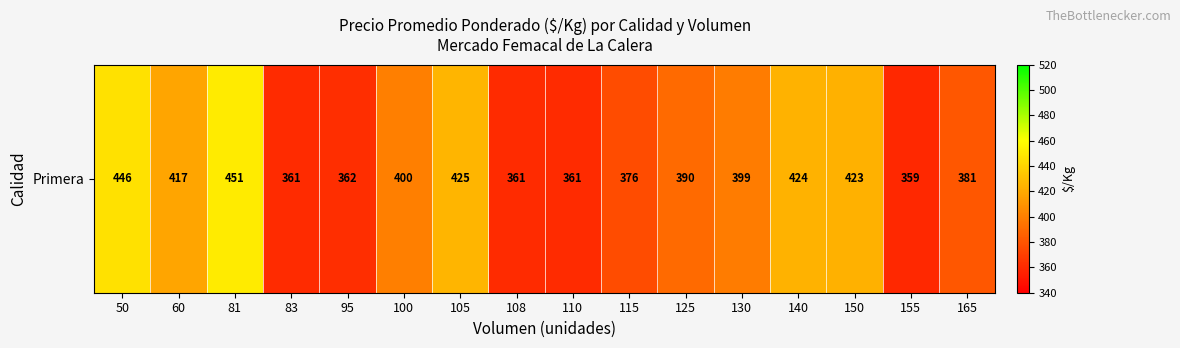

What is the difference between the maximum and minimum values?

92.0